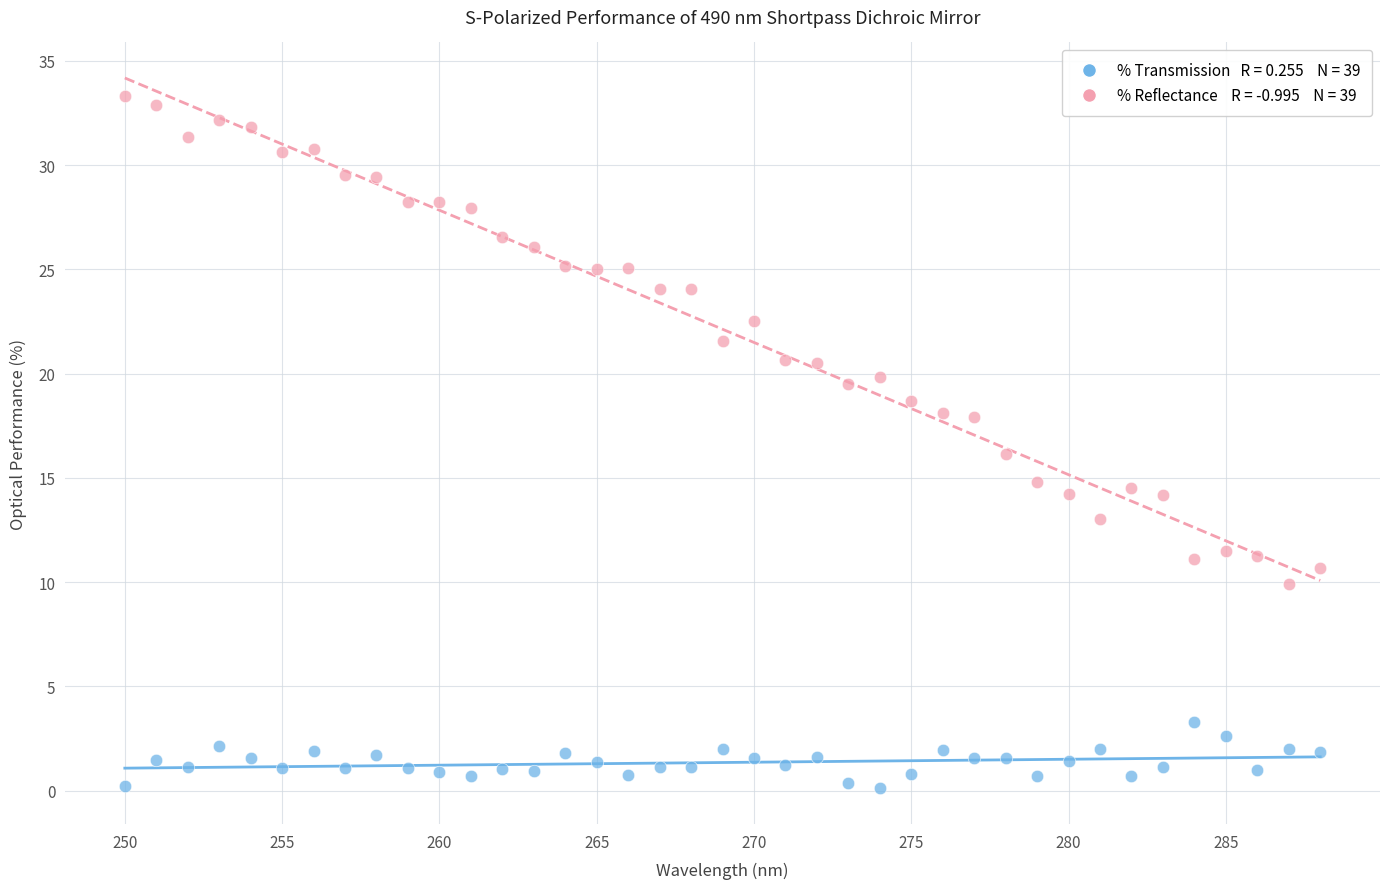

Across all data points, what is the range of X values (max minus min)?

38.0